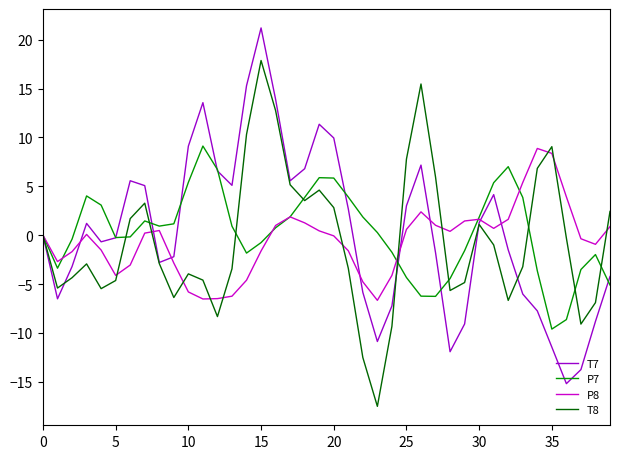

What is the lowest value of the T8 series?

-17.5